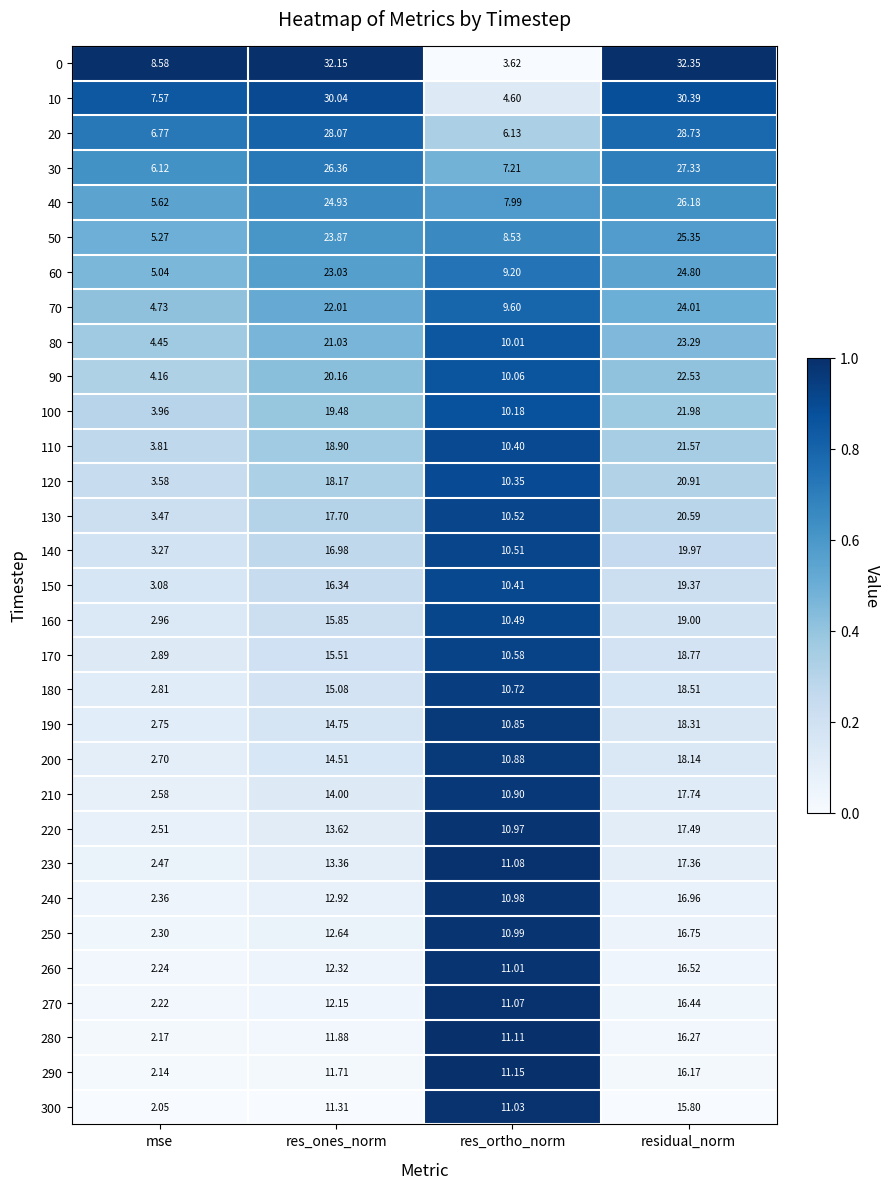

At which label does 220 first exceed 13?

res_ones_norm